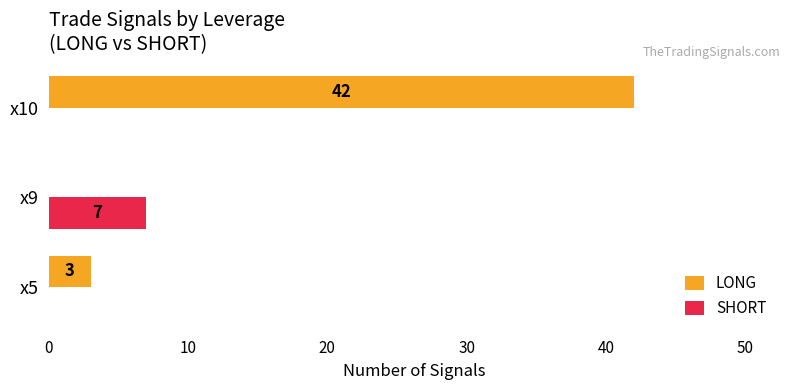

Between x5 and x9, which series saw the biggest shift?

SHORT